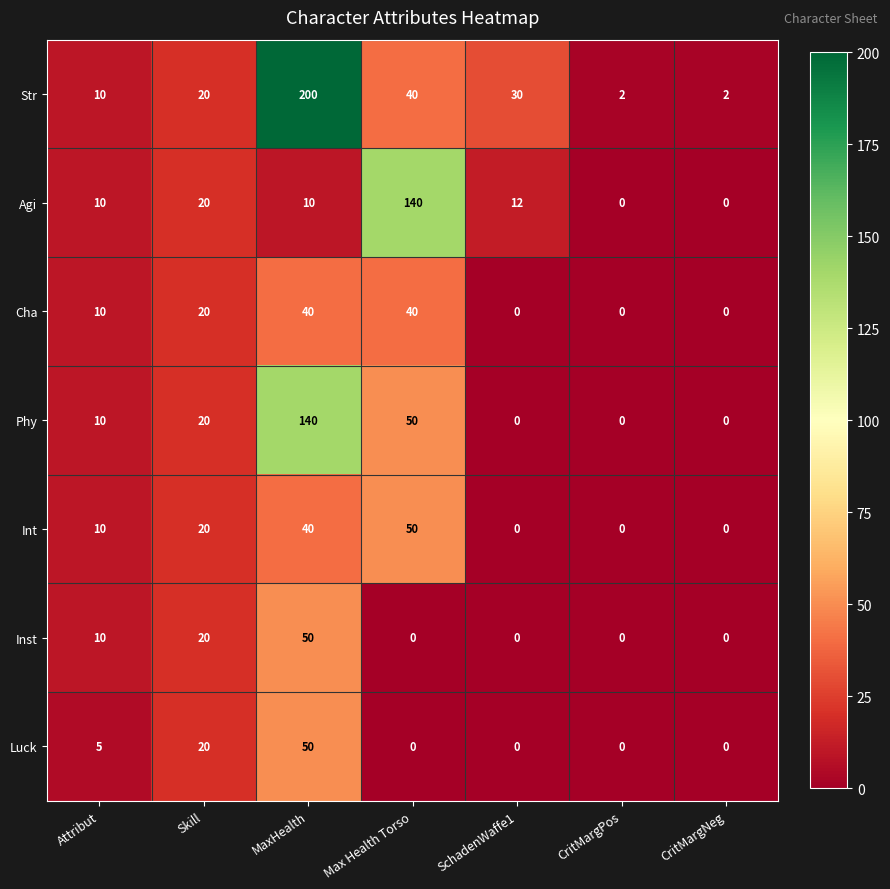

What is the difference between the maximum and second lowest values in the Phy series?

140